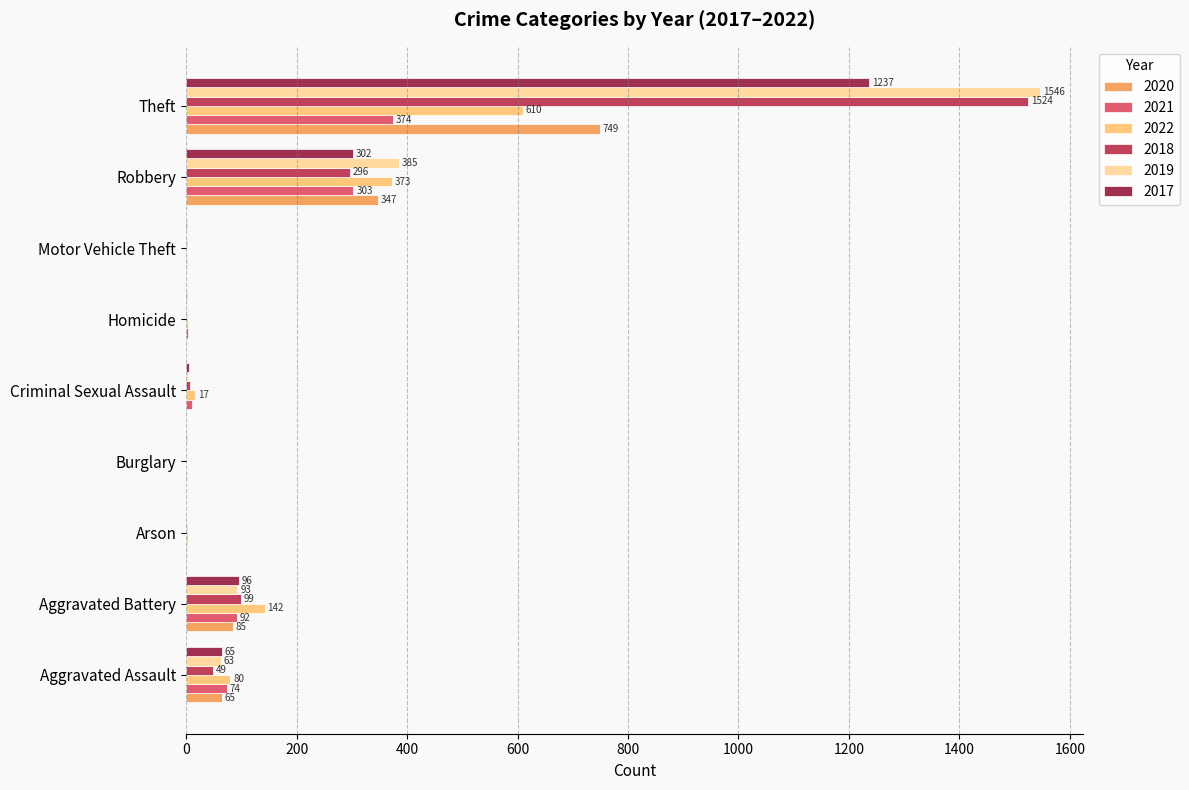

How many series are shown in this chart?

6